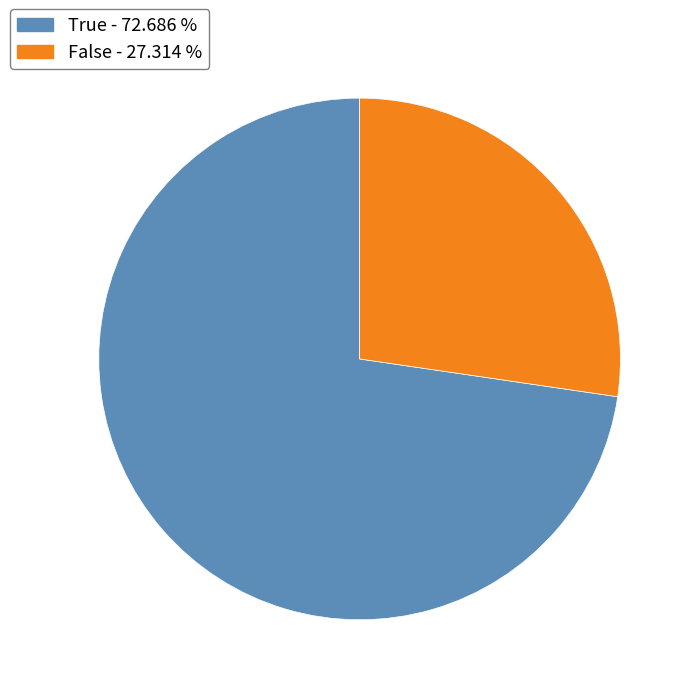

Is there any slice that represents more than half of the pie?

Yes